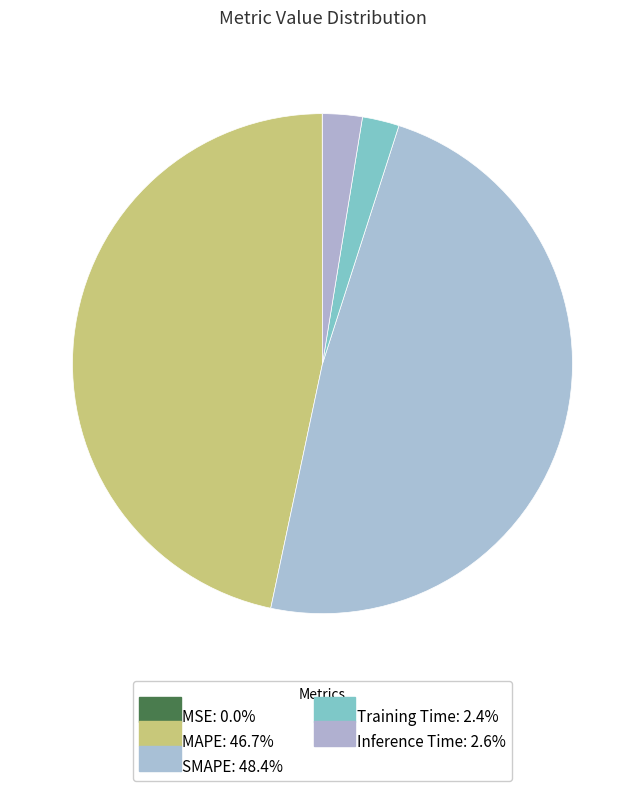

Which category has the biggest portion of the pie?

SMAPE